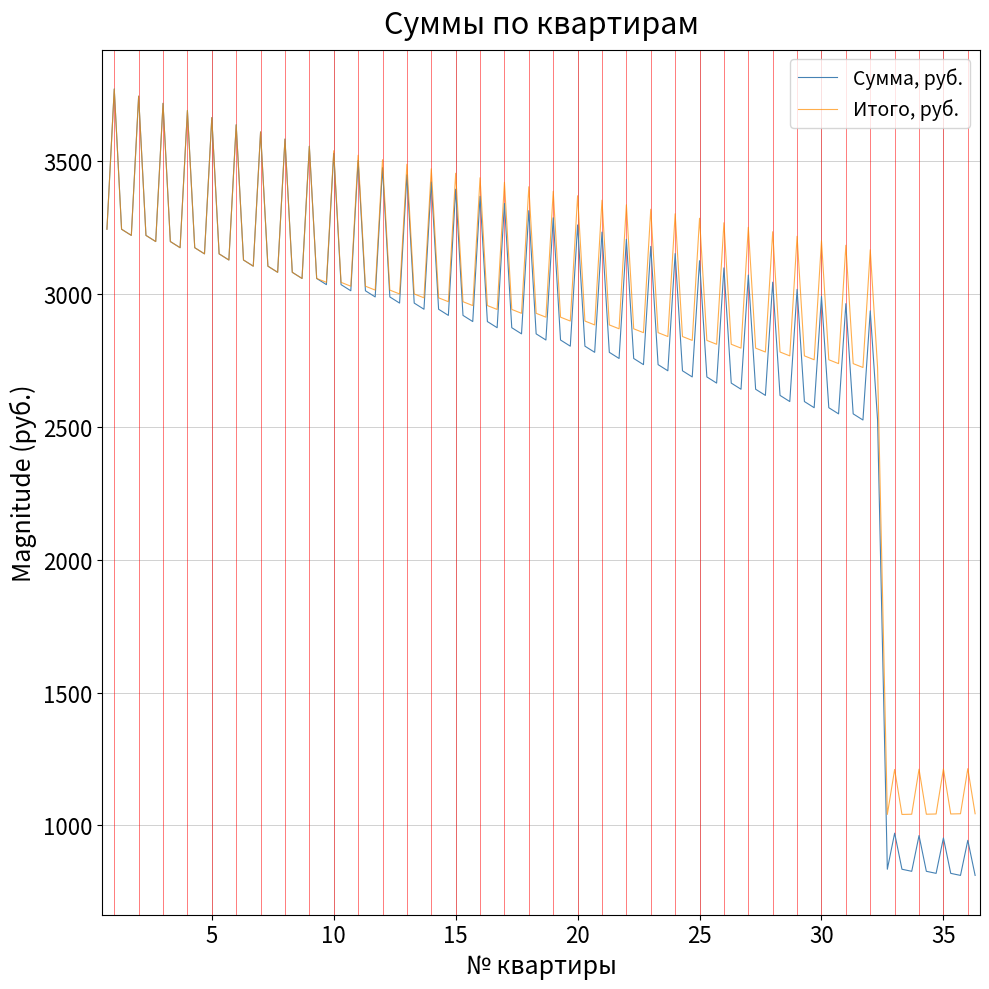

What is the highest value of the Итого, руб. series?

3773.0